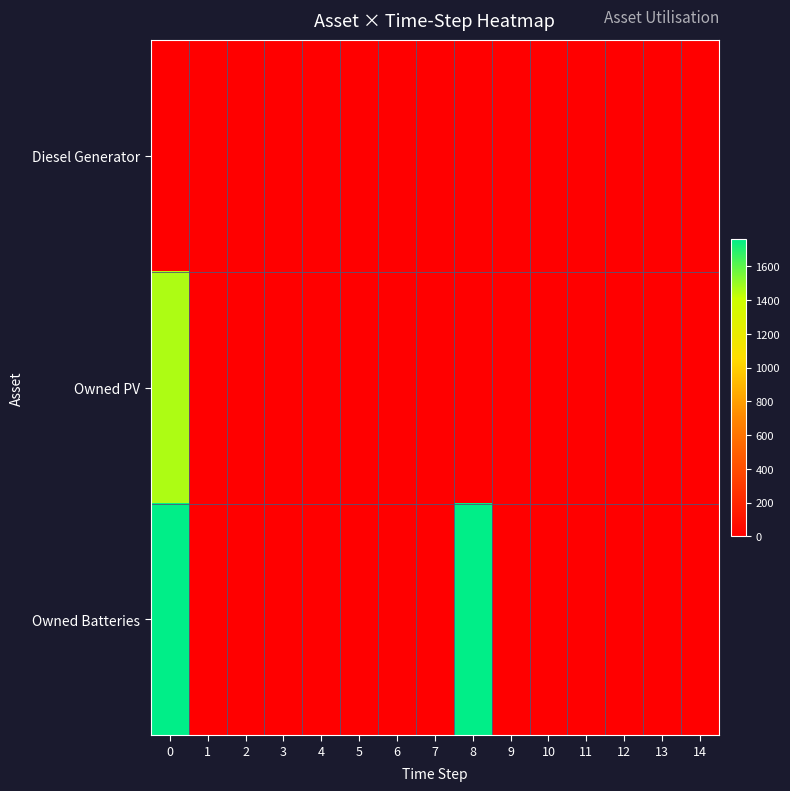

Reading left to right, extract all data points from this chart.

Diesel Generator: 0=0	1=0	2=0	3=0	4=0	5=0	6=0	7=0	8=0	9=0	10=0	11=0	12=0	13=0	14=0
Owned PV: 0=1461	1=0	2=0	3=0	4=0	5=0	6=0	7=0	8=0	9=0	10=0	11=0	12=0	13=0	14=0
Owned Batteries: 0=1762	1=0	2=0	3=0	4=0	5=0	6=0	7=0	8=1762	9=0	10=0	11=0	12=0	13=0	14=0